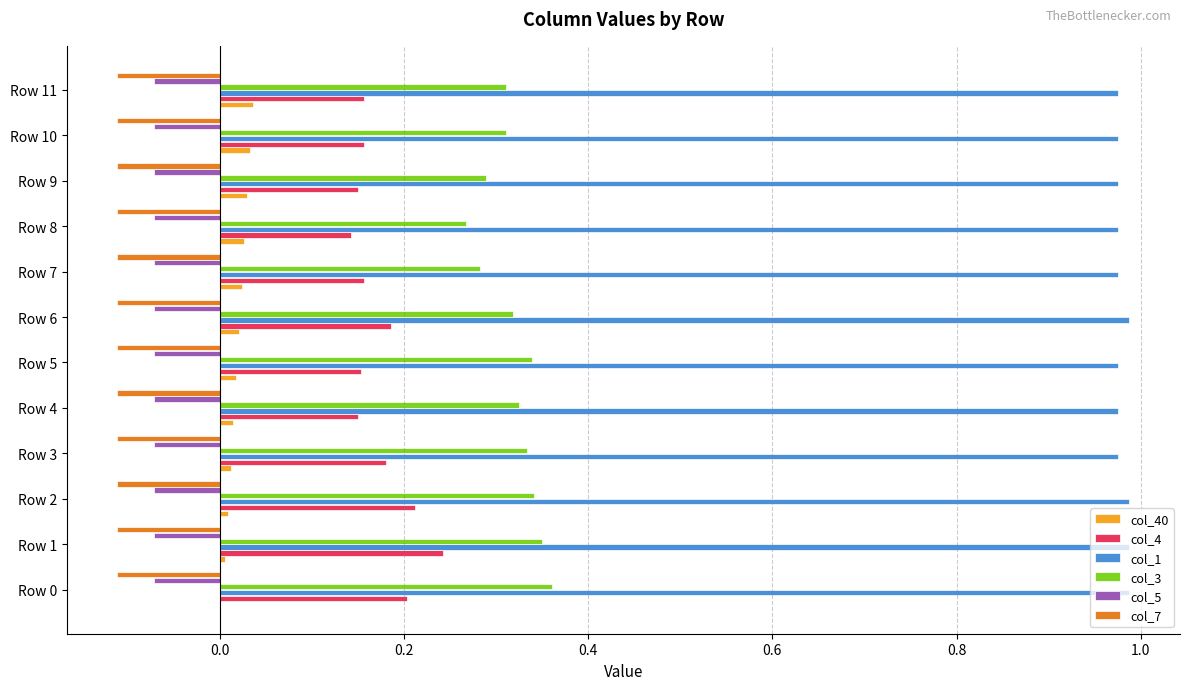

Which series has the largest total across all categories?

col_1